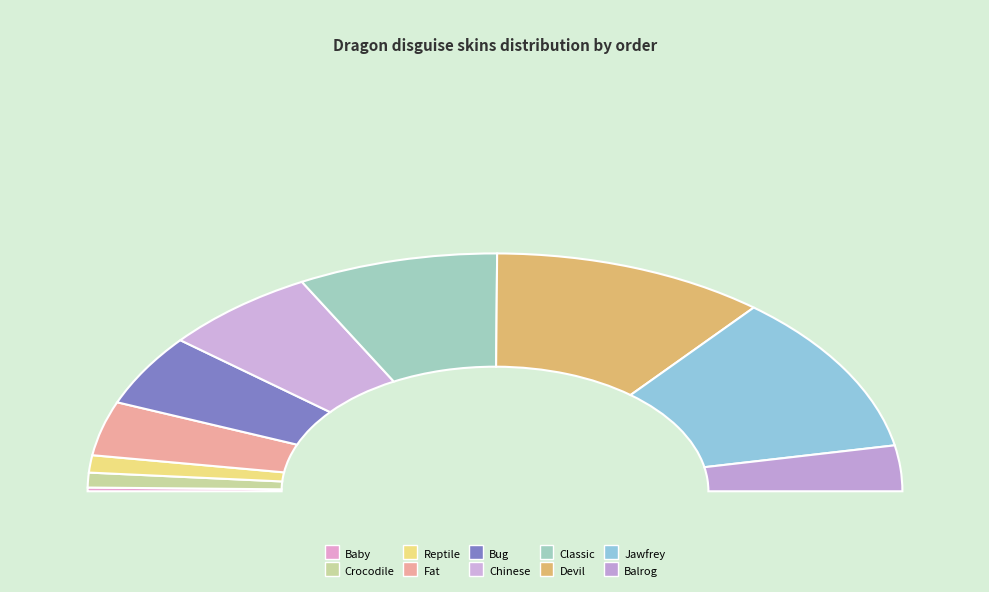

What percentage is the dragon_baby slice, to the nearest percent?

1%